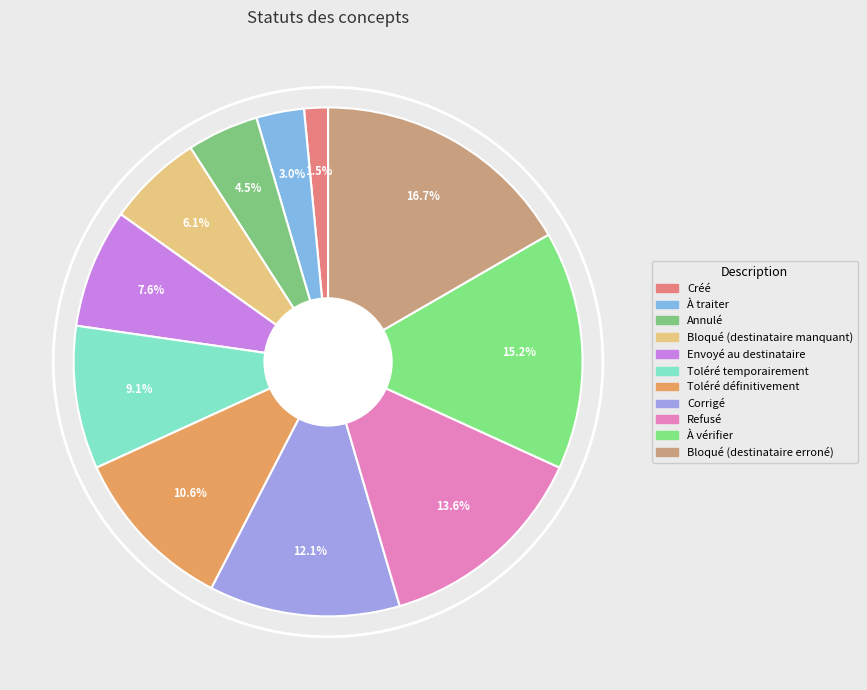

Which has a higher value, Envoyé au destinataire or À vérifier?

À vérifier